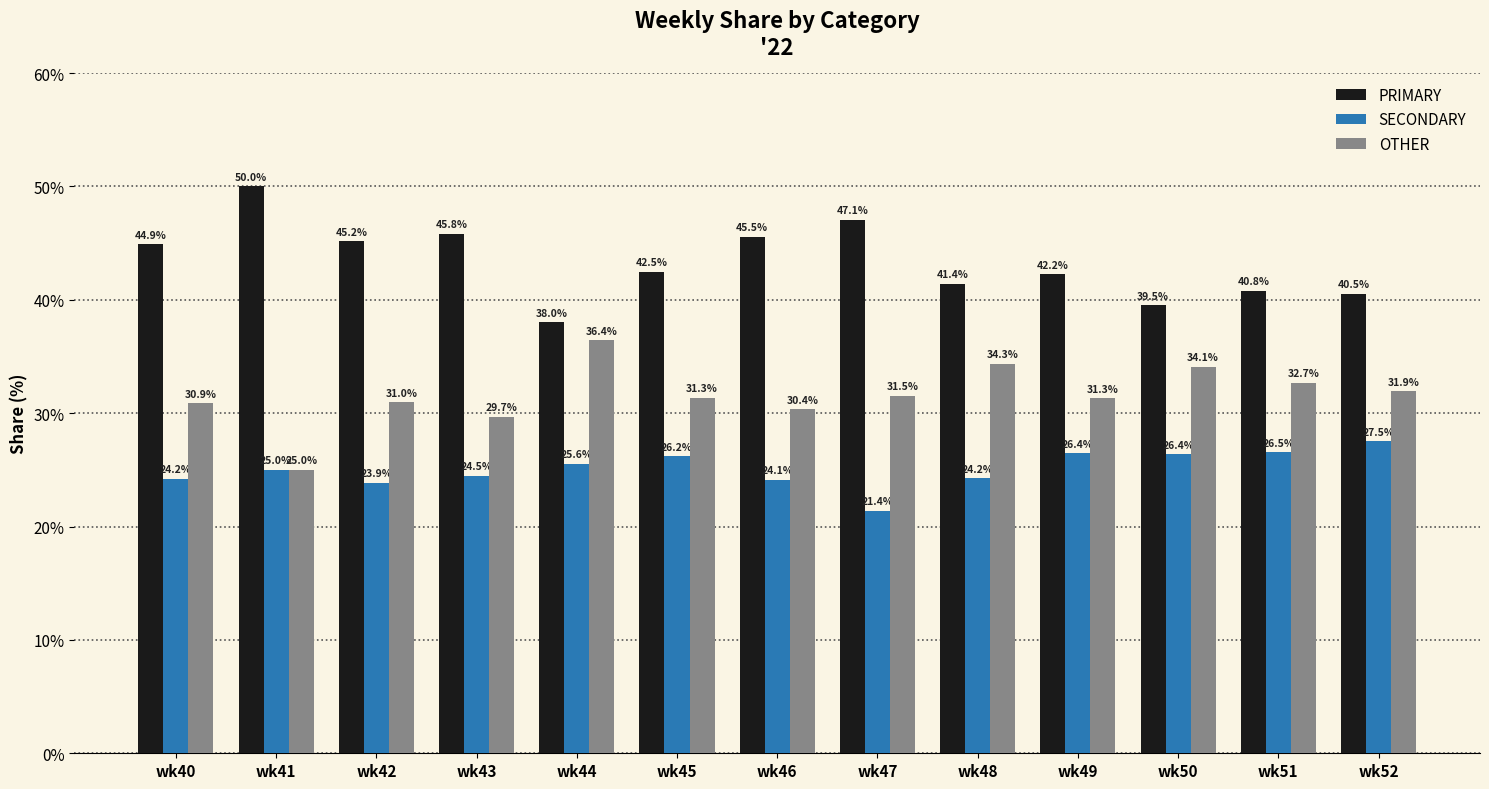

Where does the PRIMARY series first go above 42?

wk40